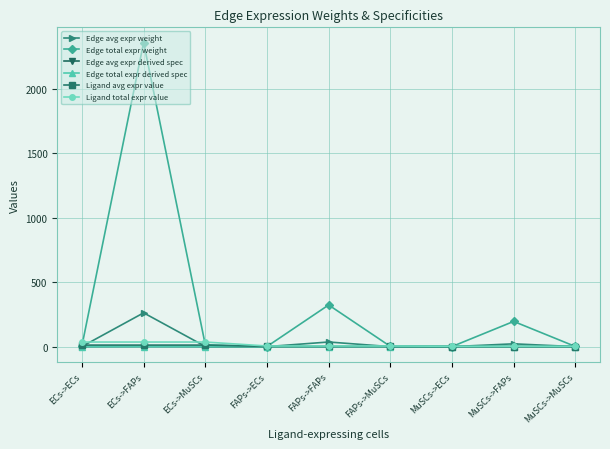

At which category is the sum across all series the highest?

ECs->FAPs